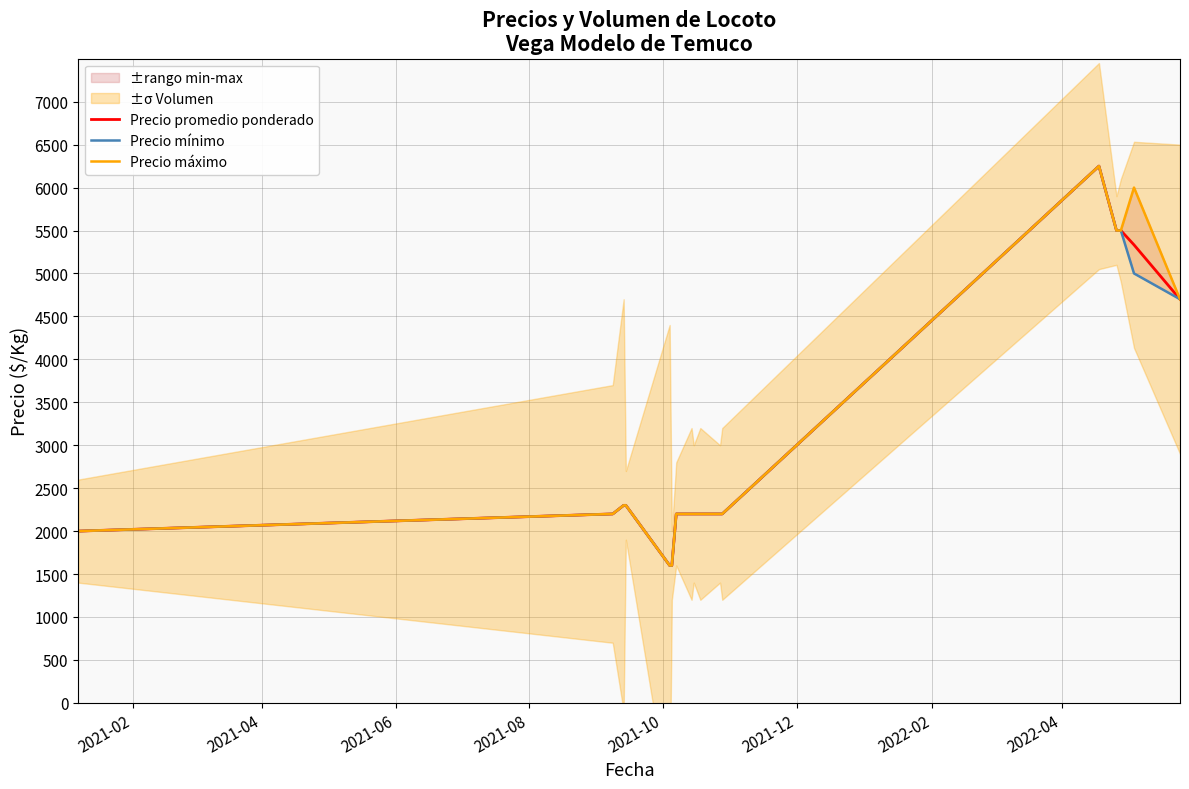

What is the average value of the Precio promedio ponderado series?

3087